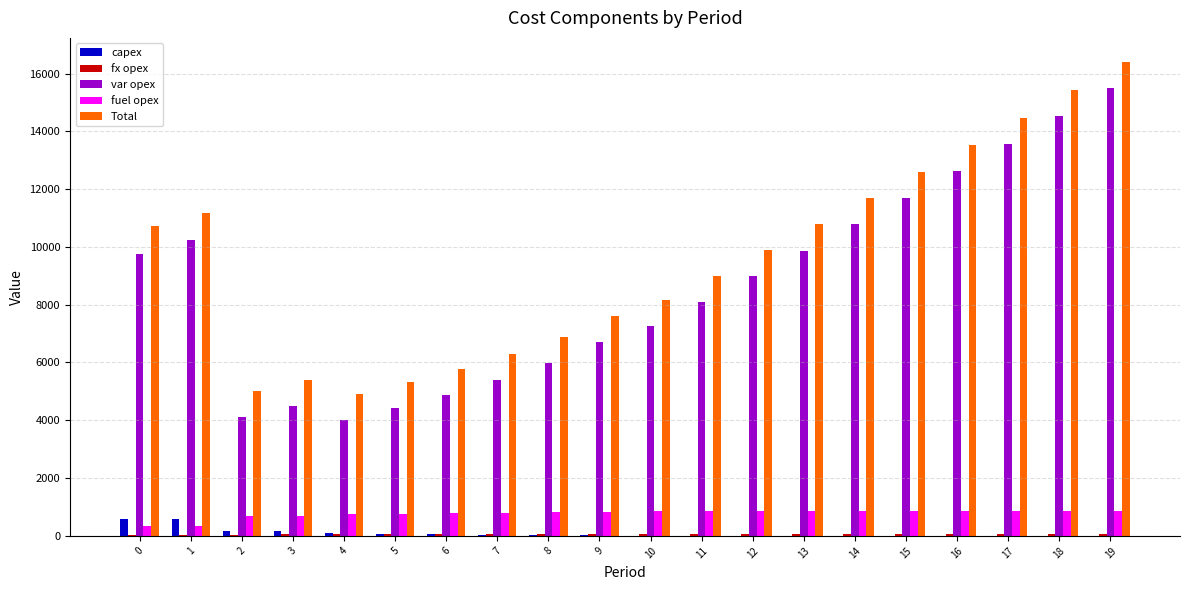

Is it true that Total equals 5027 at 2?

True